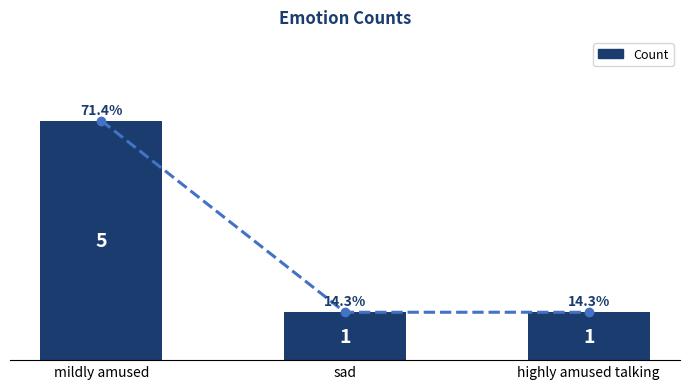

What is the difference between the maximum and minimum values?

4